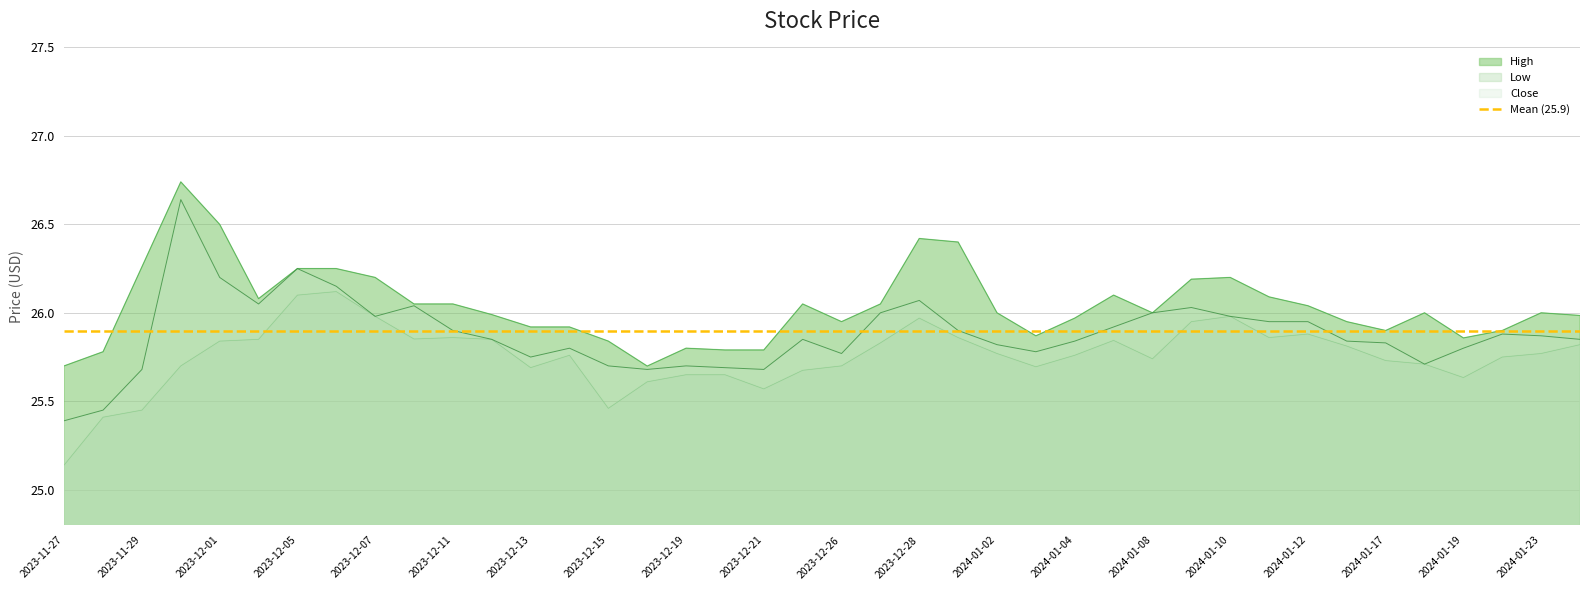

In Low, how many points are higher than both neighbors (excluding endpoints)?

7